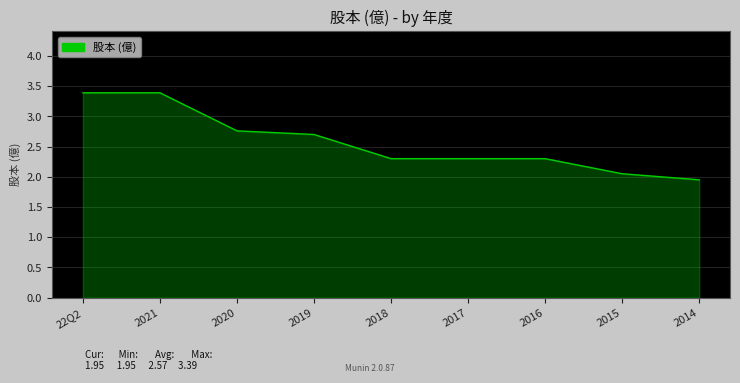

Which category has the lowest value across all series?

2014